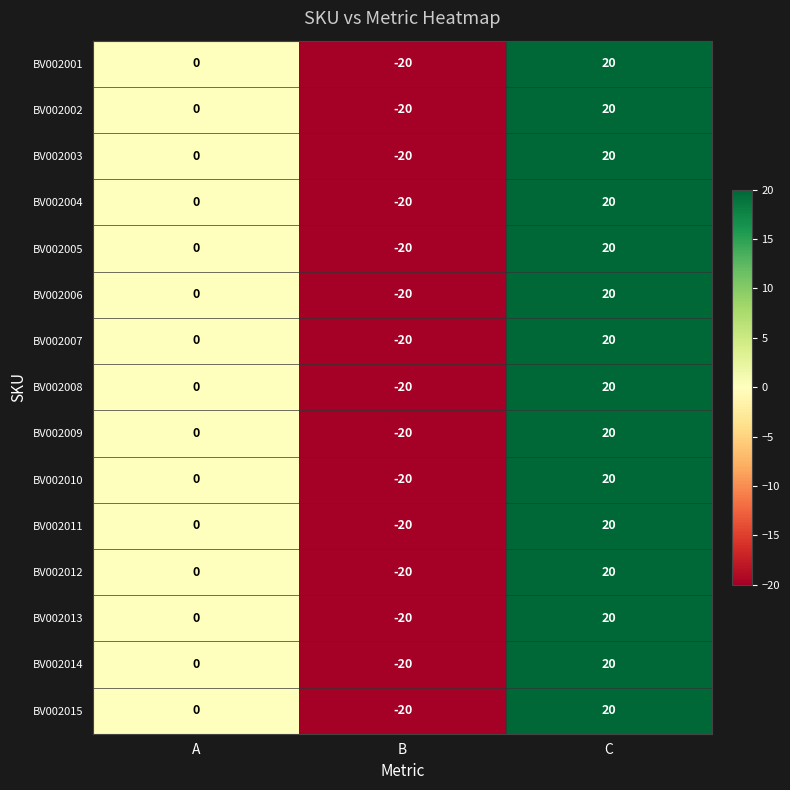

At how many categories does at least one series exceed 2?

1